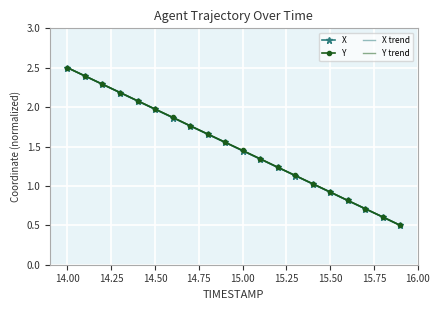

What is the value of the Y point at the 19th from the left?

0.6